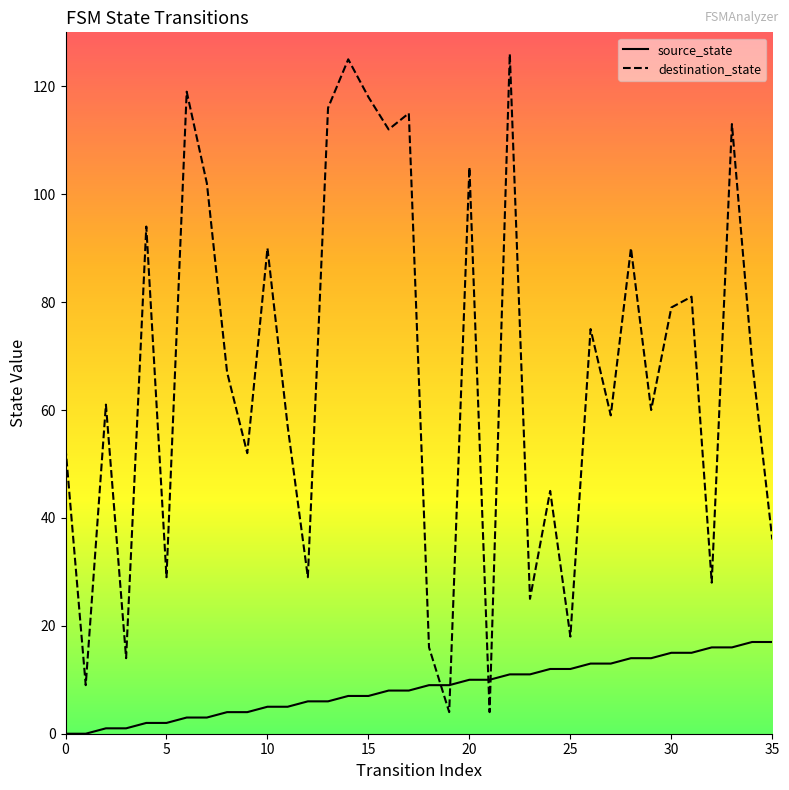

How many distinct data groups are displayed?

2